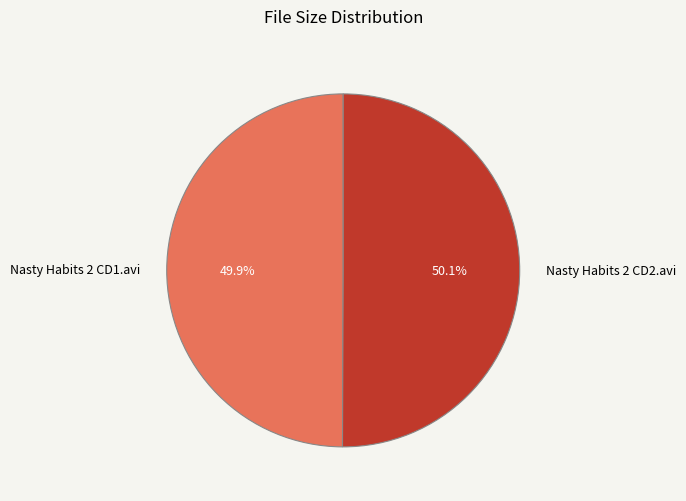

Is there a majority slice in this chart?

Yes